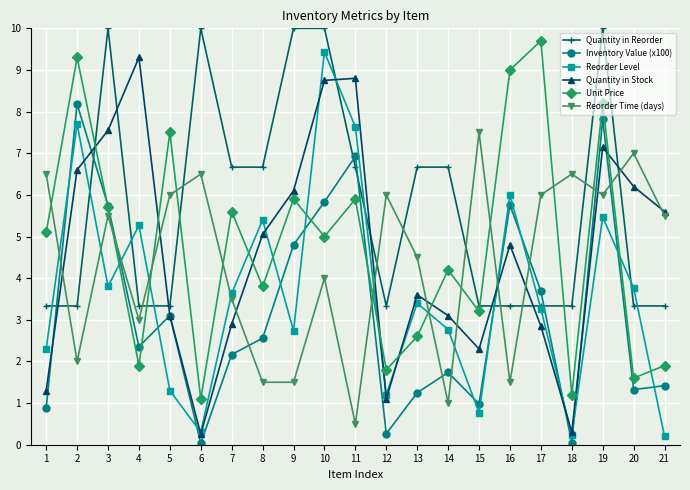

The Reorder Time (days) series shows 2.8 at 2. True or false?

False